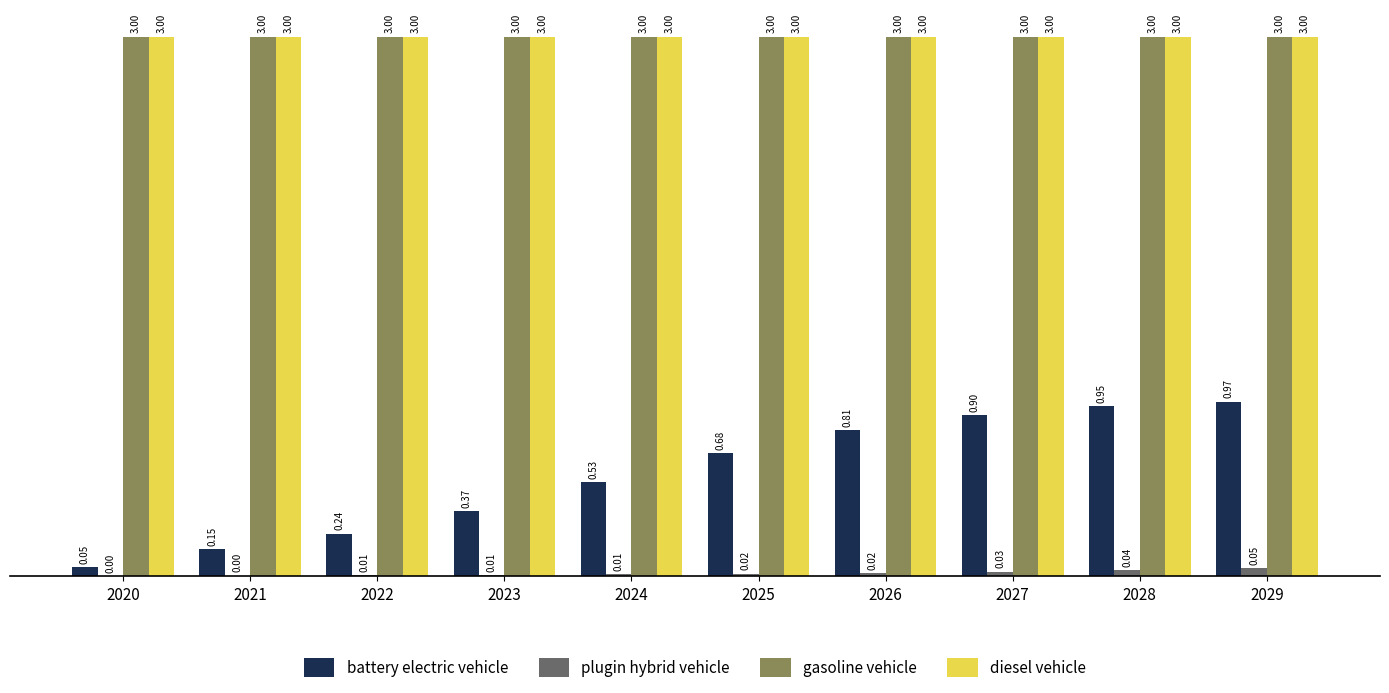

Is it true that plugin hybrid vehicle equals 0.0 at 2028?

True